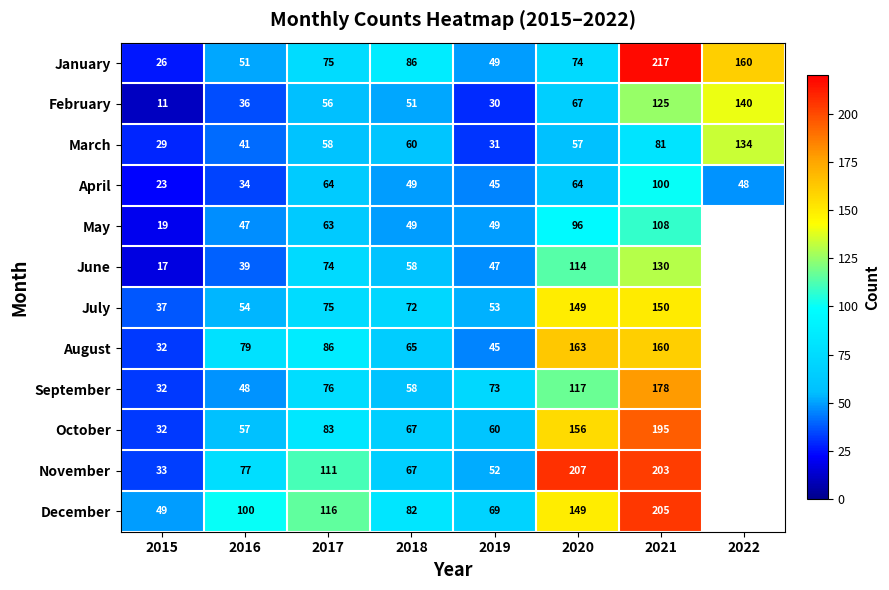

What is the average value of the January series?

92